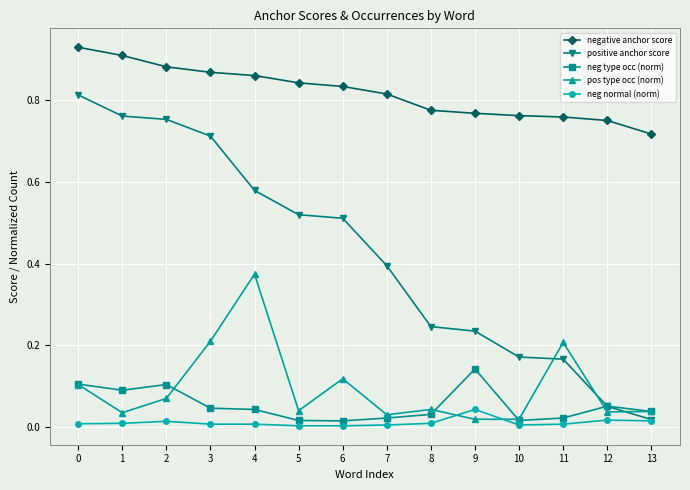

How many neg type occ (norm) values are between 0 and 1?

14